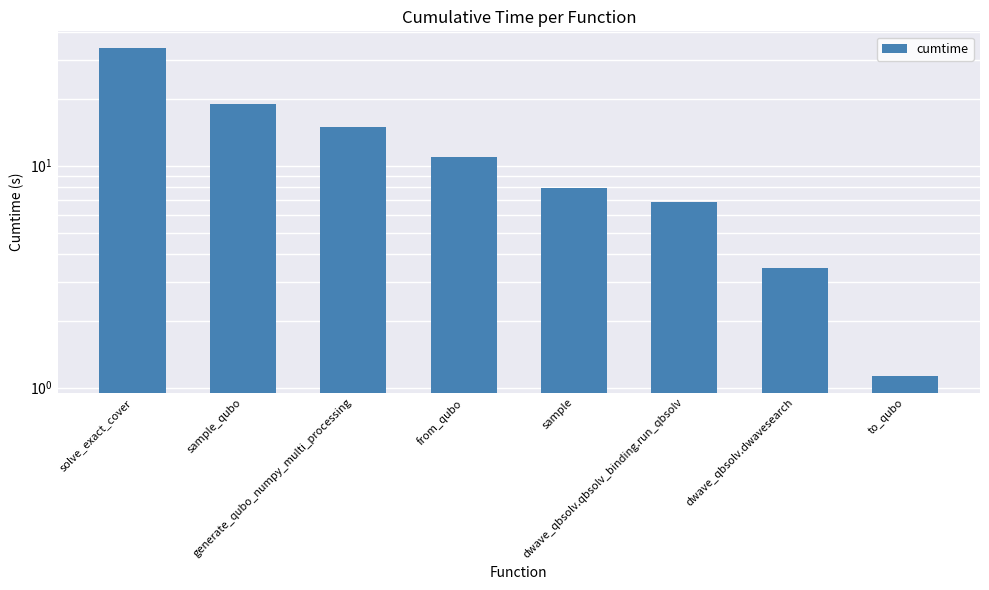

Does the chart contain any negative values?

No